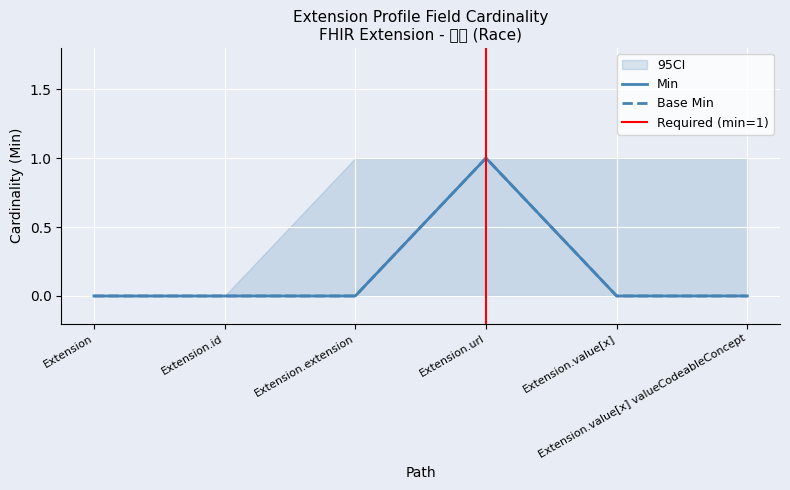

True or false: Min and Base Min cross at least once.

False